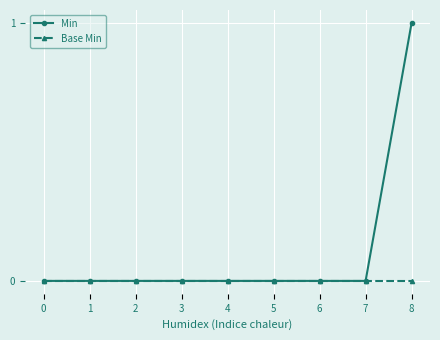

Which series has the widest spread of values?

Min